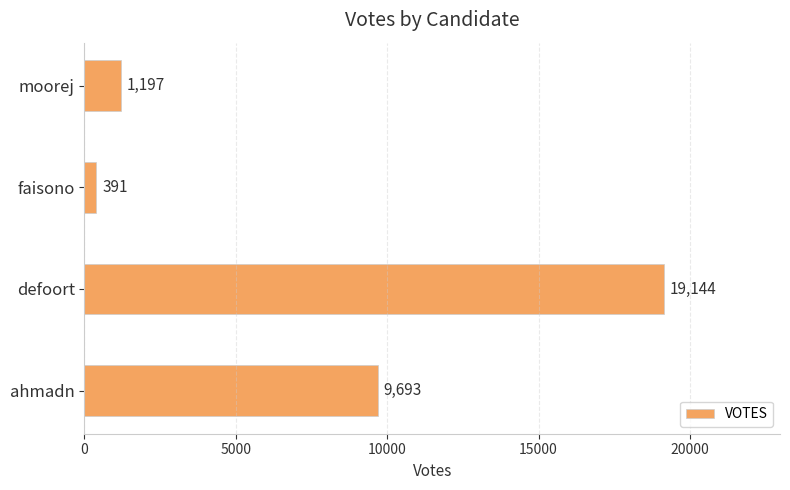

Does the chart contain stacked bars?

No